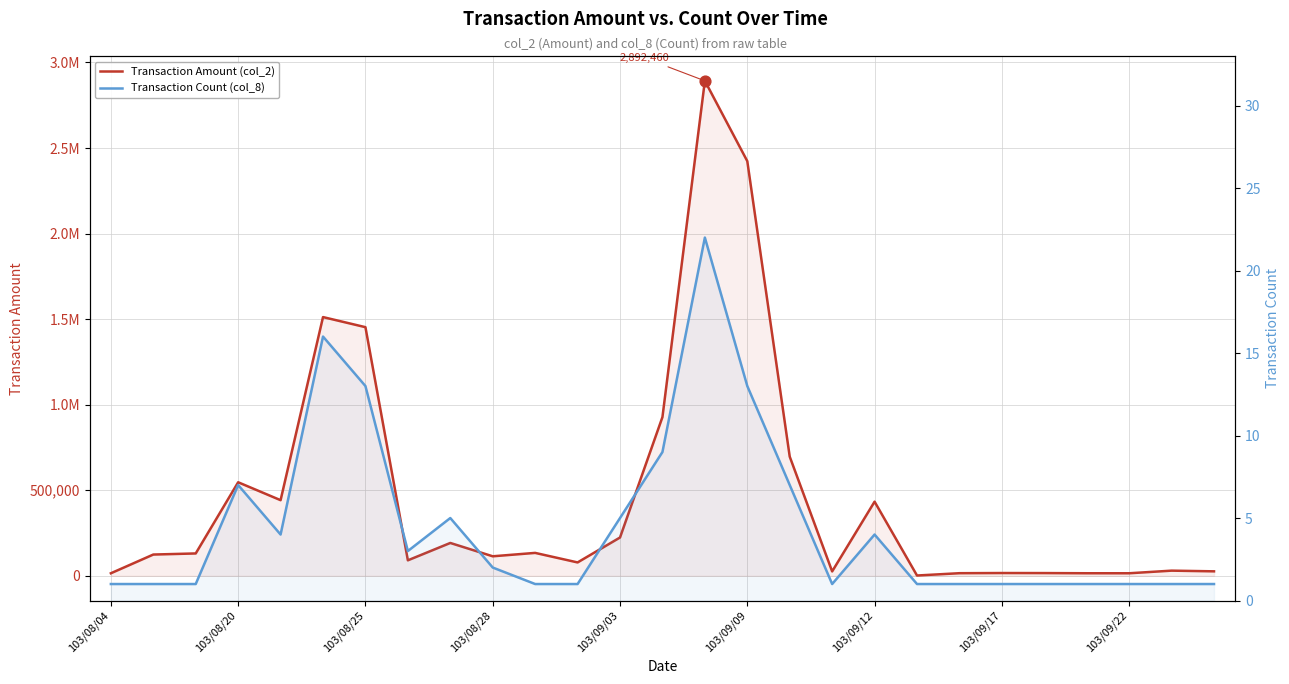

Is the value of Transaction Count (col_8) at 103/09/17 greater than the value of Transaction Amount (col_2) at 103/08/20?

No